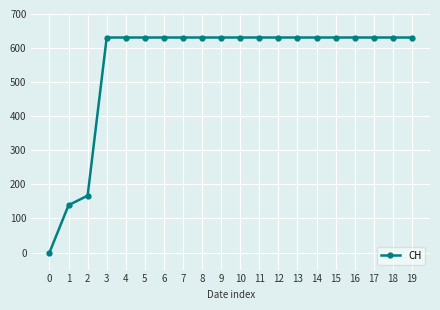

What is the greatest value displayed?

631